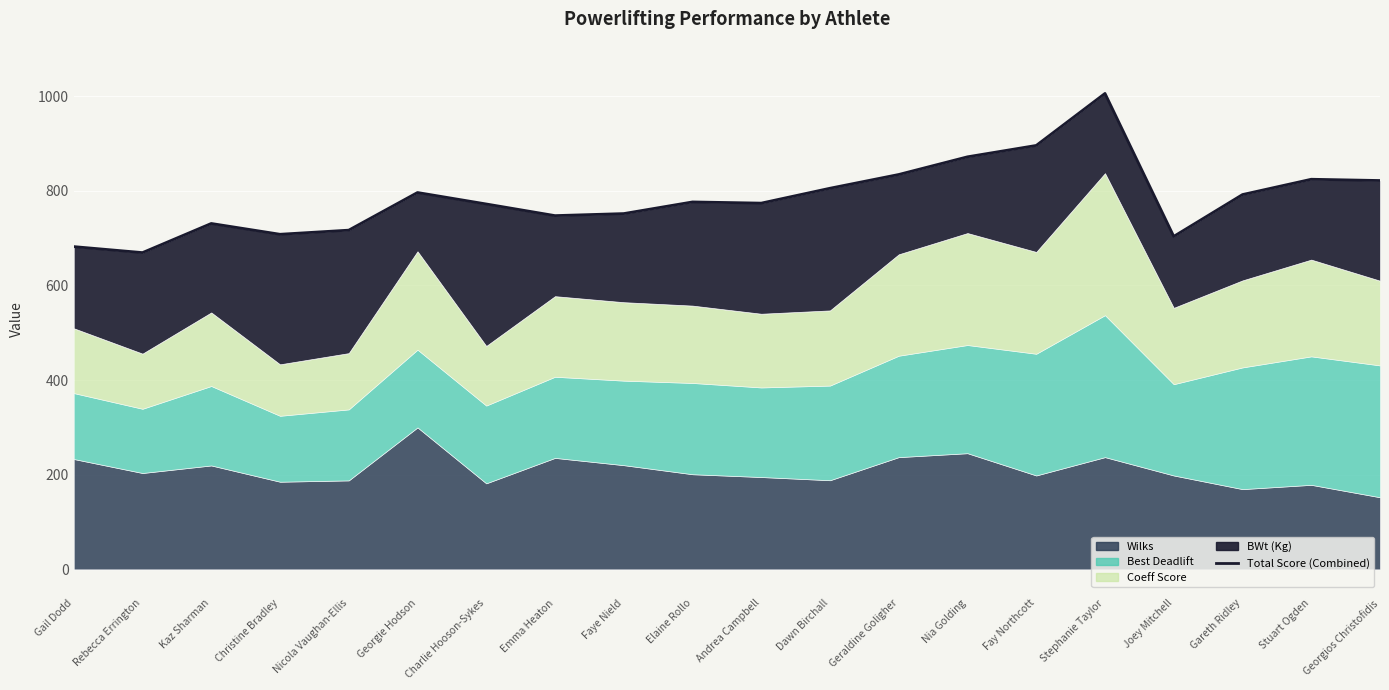

Where is the data nearest to the value 837?

Geraldine Goligher